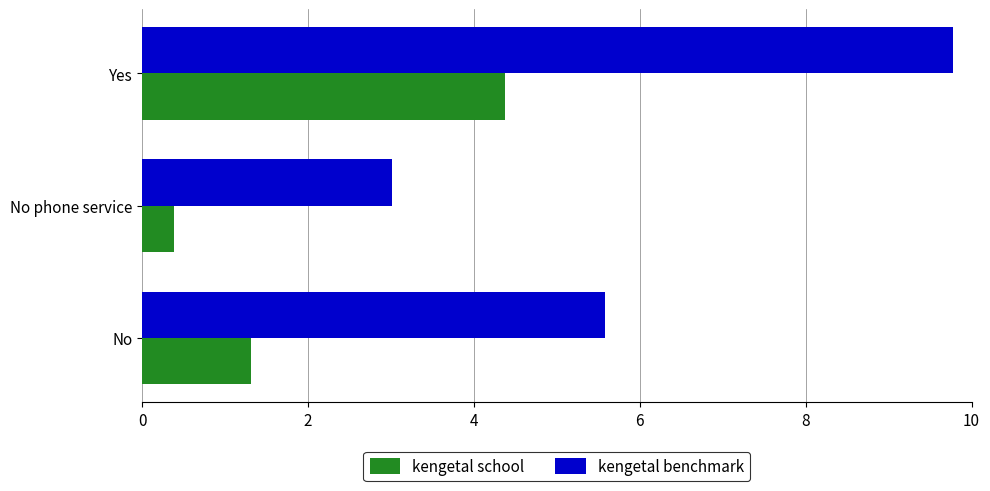

Which series has the widest spread of values?

kengetal benchmark